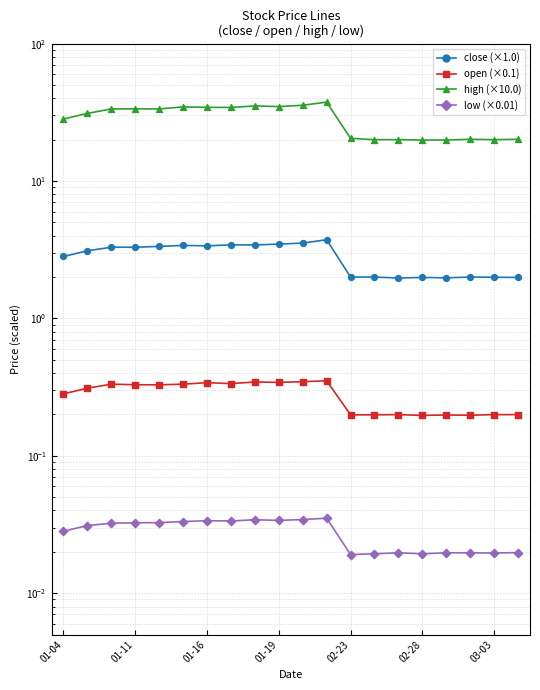

Which series contains the highest Y value?

high